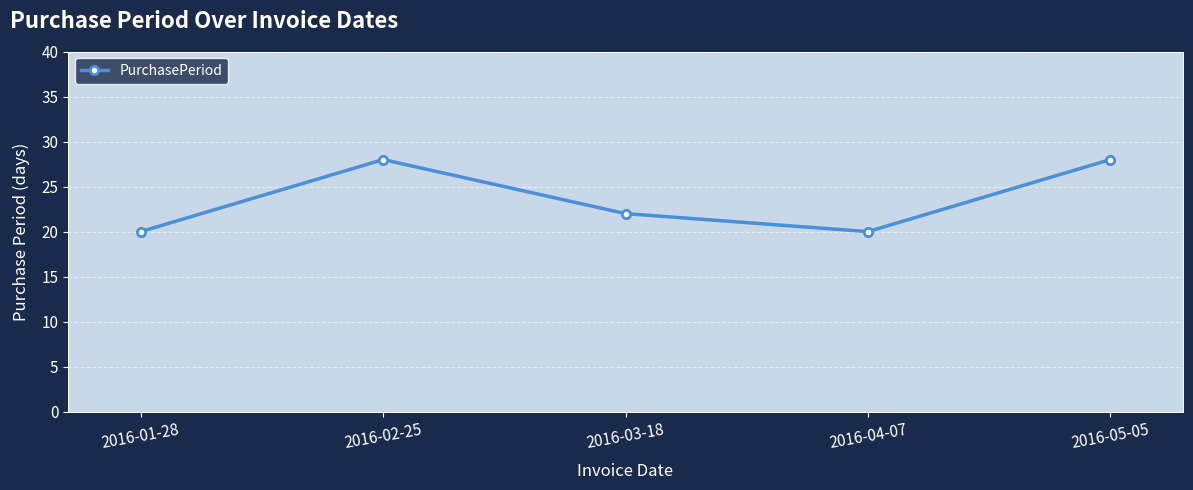

What is the sum of all values?

118